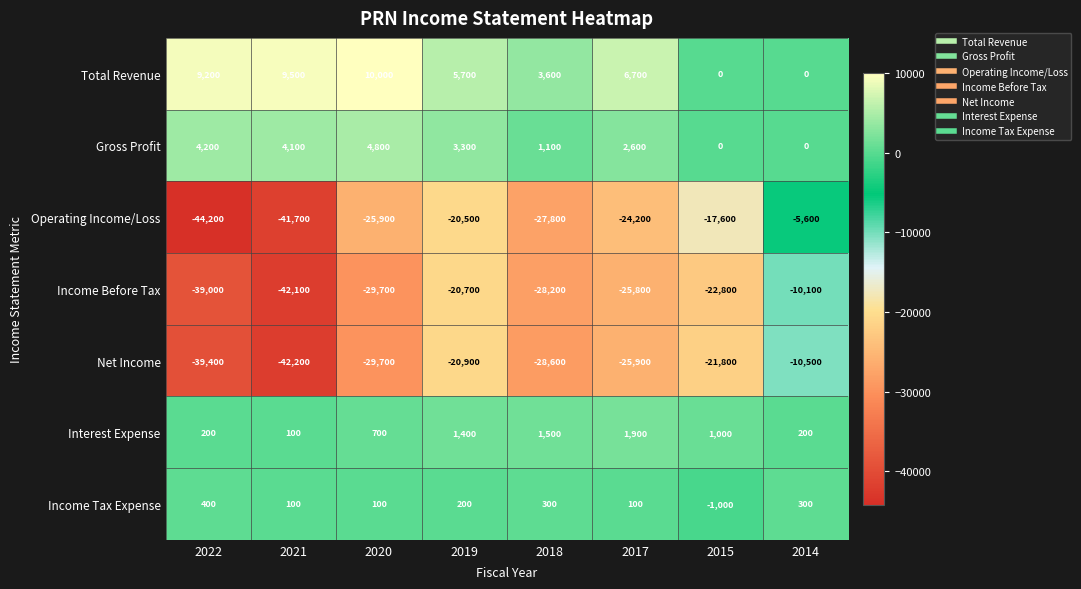

At which label does Total Revenue first exceed 6700?

2022